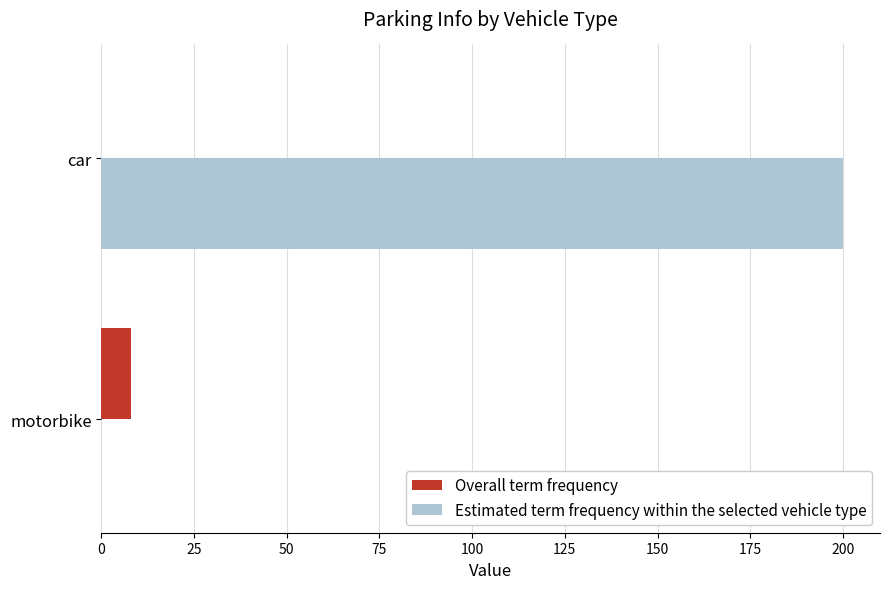

Which category has the highest value across all series?

car